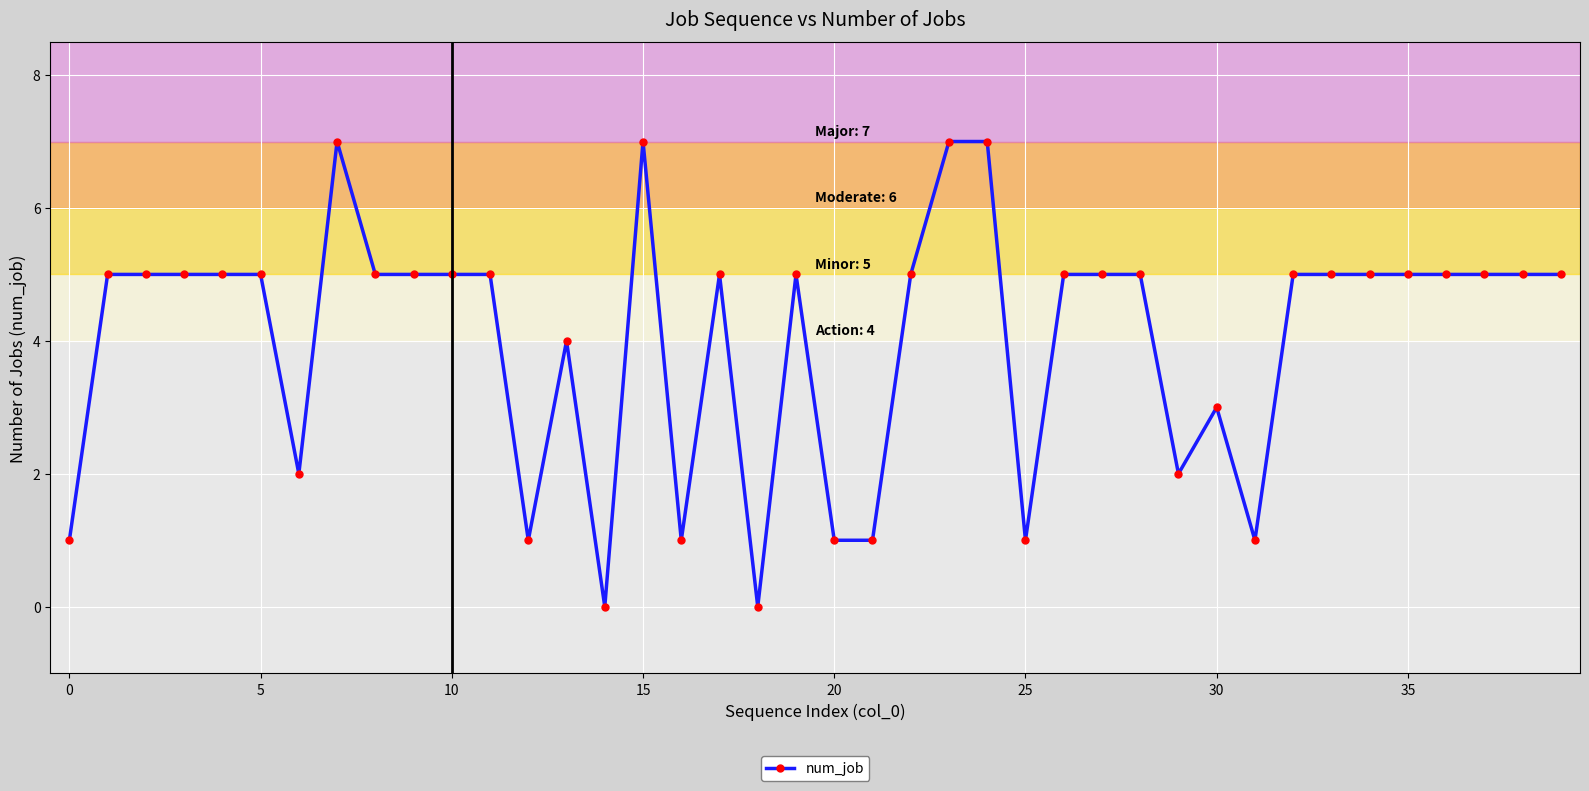

Count the values in the range 2 to 5.

27